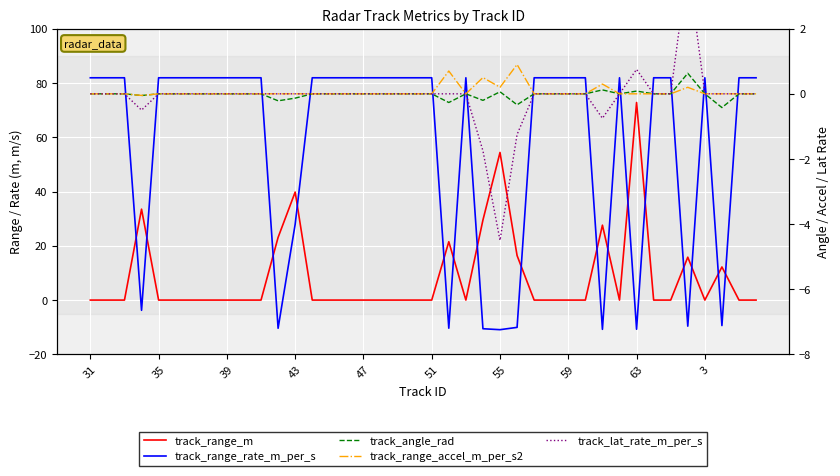

What is the sum of all track_lat_rate_m_per_s values?

-4.0